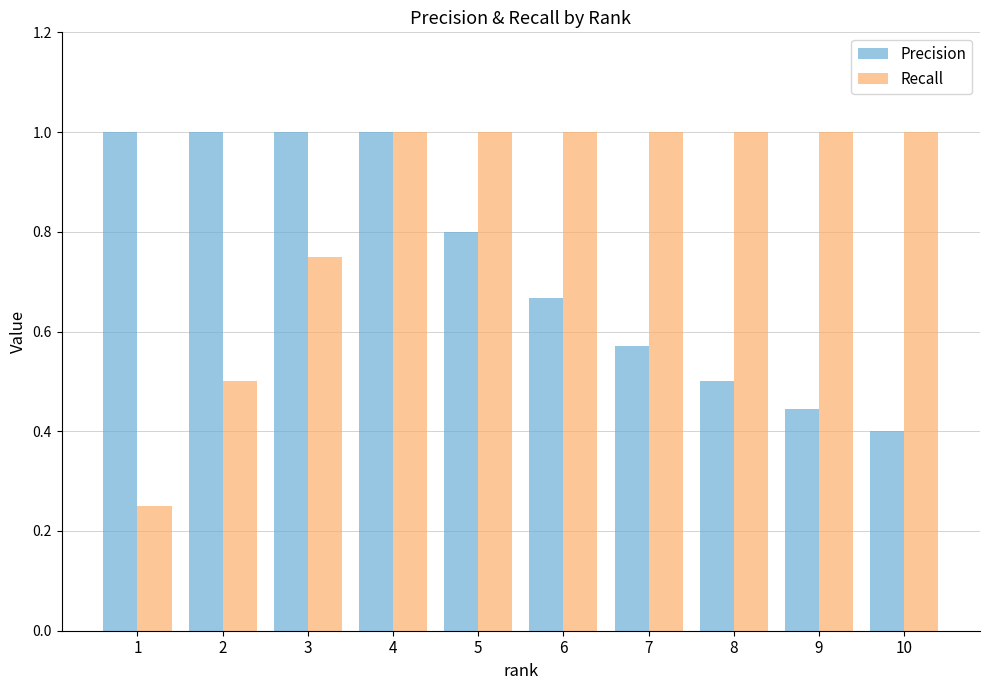

At which label is Recall closest to 0?

1